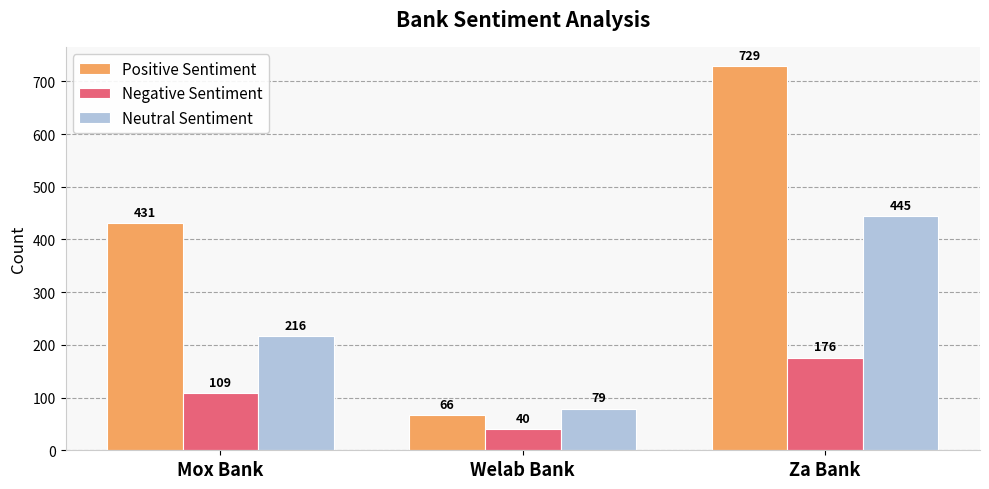

Reading right to left, what are all the values shown in this chart?

Positive Sentiment: 729	66	431
Negative Sentiment: 176	40	109
Neutral Sentiment: 445	79	216